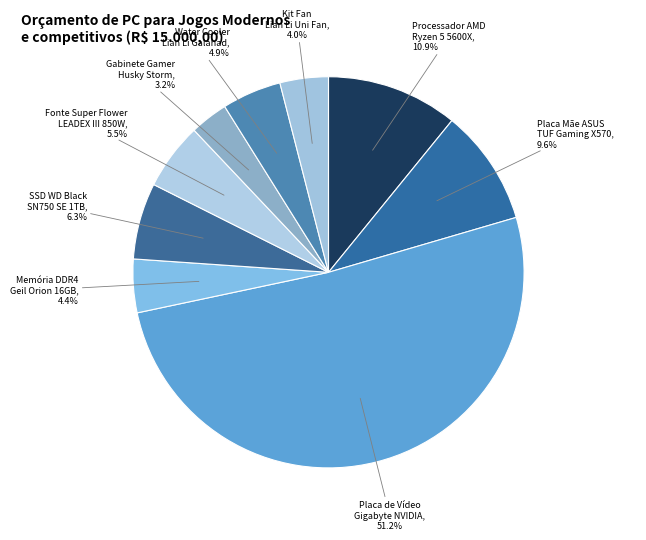

How much of the chart is everything except SSD WD Black SN750 SE 1TB?

93.7%